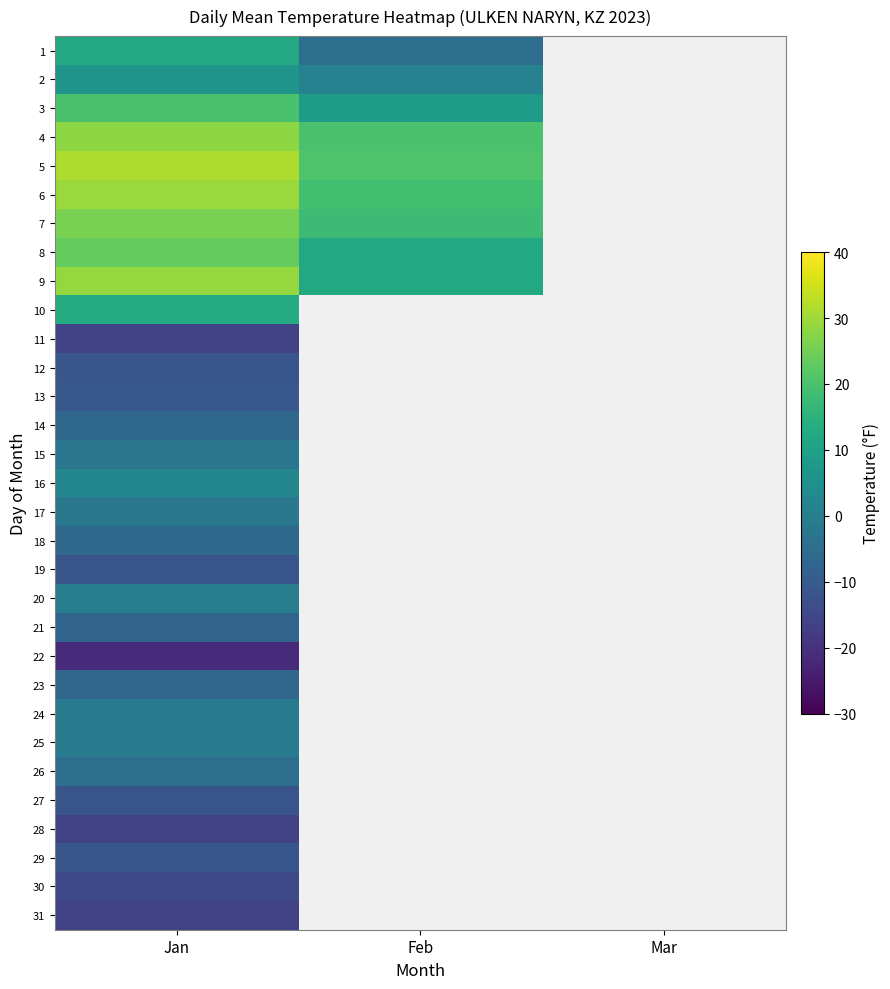

Is it true that 5 equals 7.4 at Feb?

False